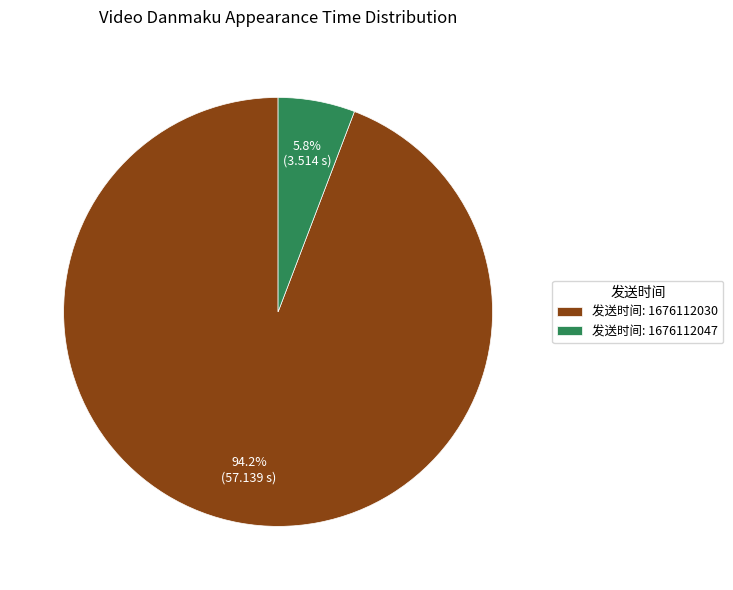

Which category has the smallest portion of the pie?

发送时间: 1676112047